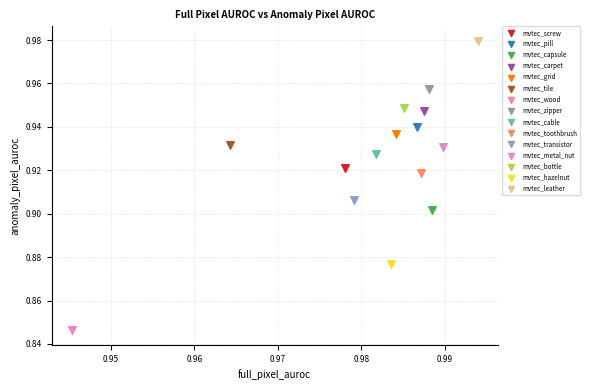

Which series reaches the maximum Y coordinate?

mvtec_leather